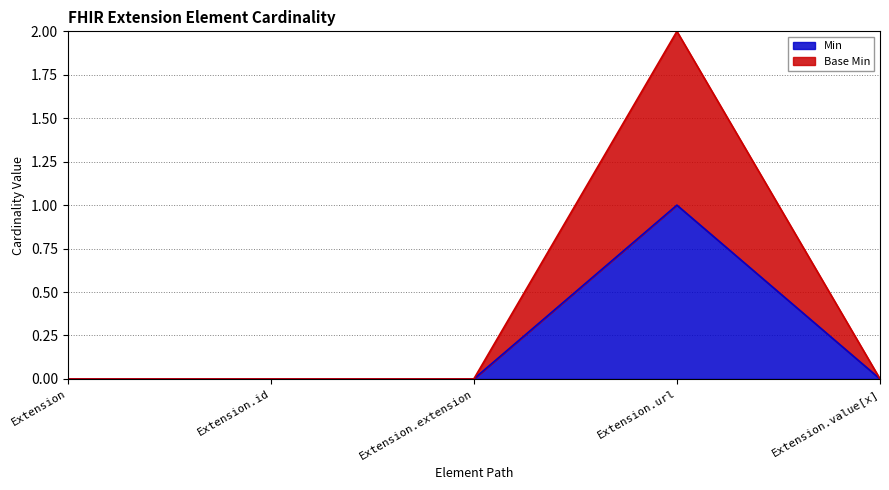

Between Extension and Extension.url, which is larger?

Extension.url